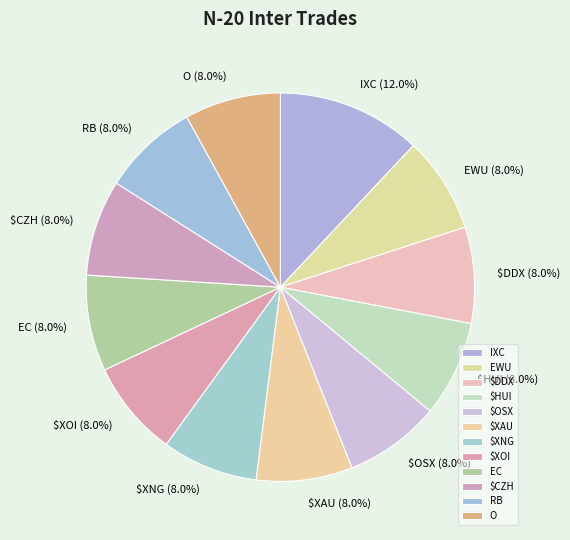

What percentage do $HUI and RB together represent?

16.0%